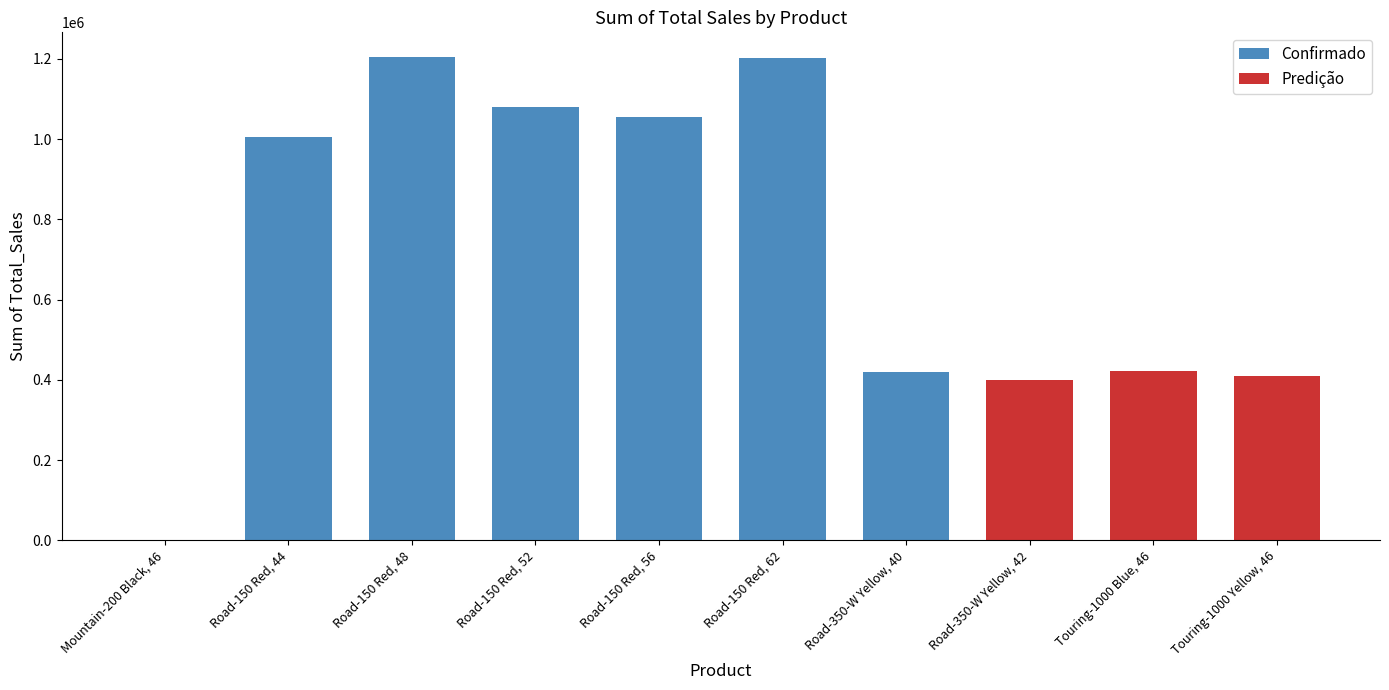

The chart shows a value of 1642435.1 at Road-150 Red, 52. True or false?

False